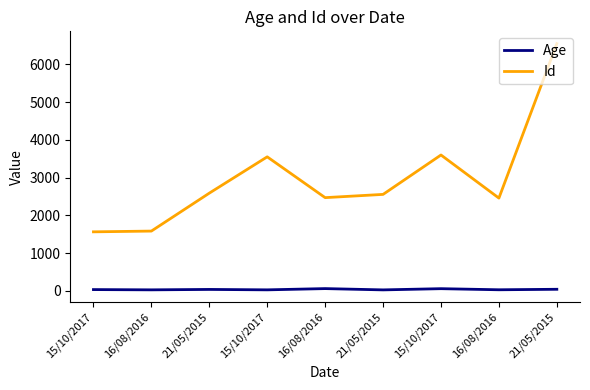

True or false: Id and Age cross at least once.

False